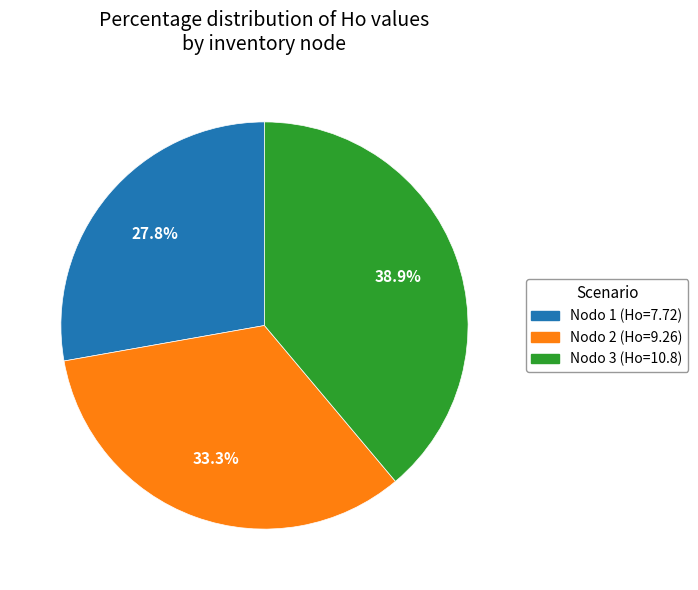

Is there a majority slice in this chart?

No